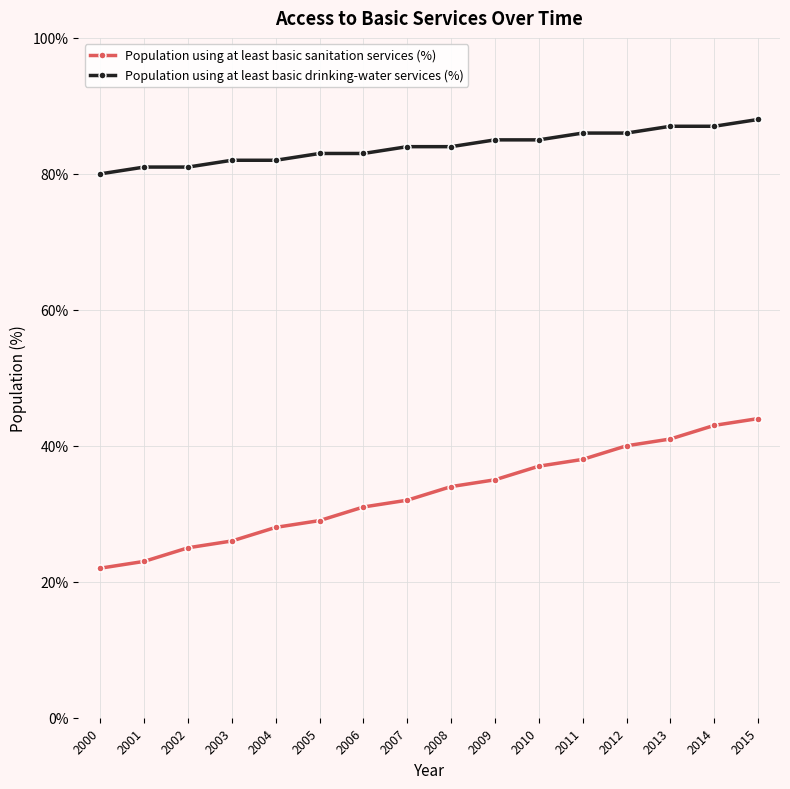

What is the value of the Population using at least basic drinking-water services (%) point at the 14th from the left?

87